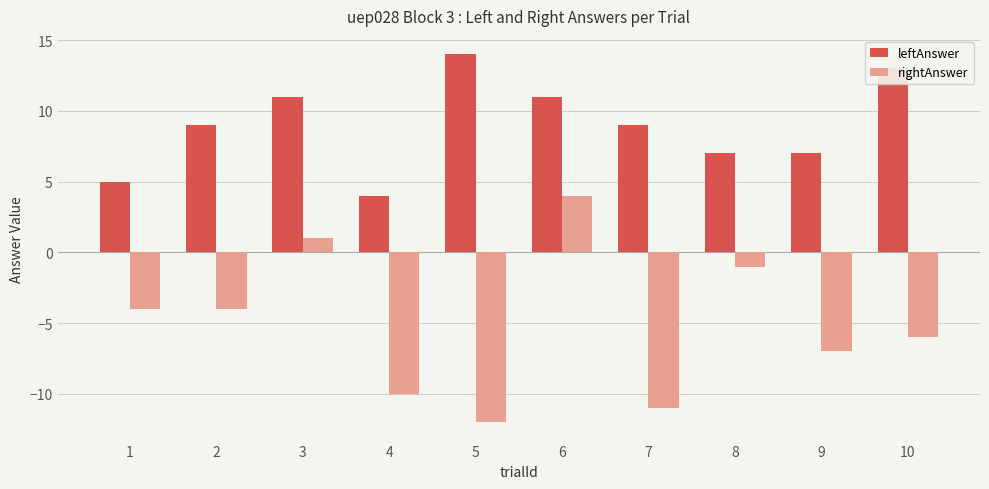

Reading right to left, what are all the values shown in this chart?

leftAnswer: 13	7	7	9	11	14	4	11	9	5
rightAnswer: -6	-7	-1	-11	4	-12	-10	1	-4	-4